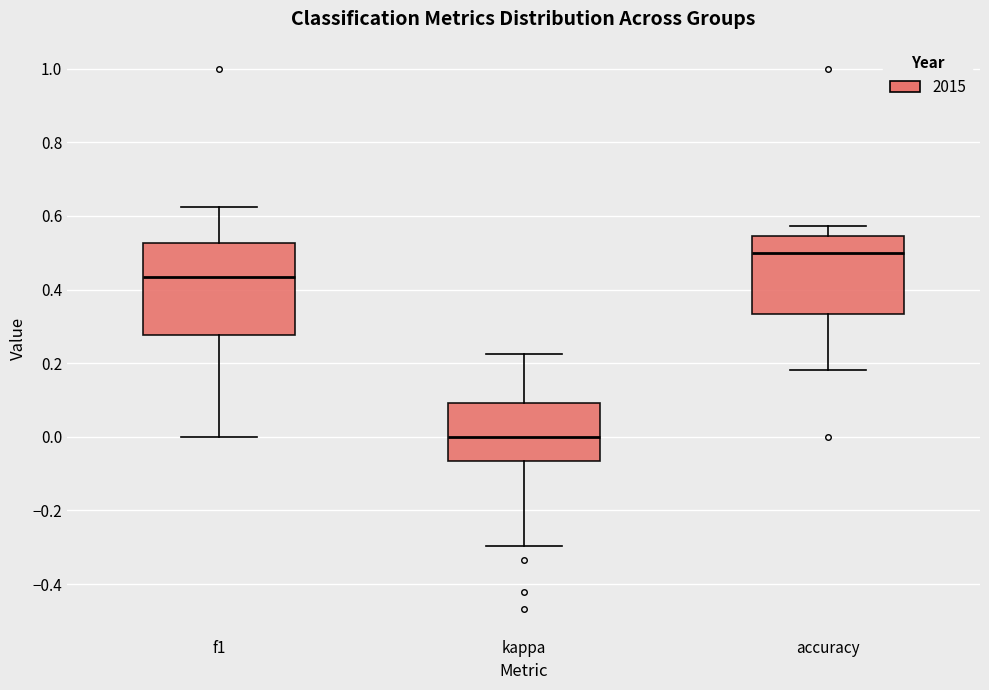

Which box's median line is the highest?

accuracy